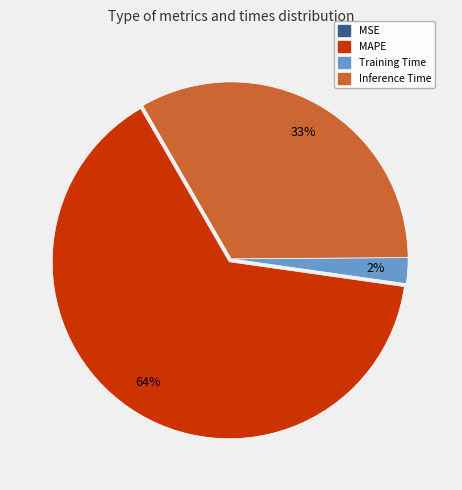

Does Training Time account for over 50% of the chart?

No